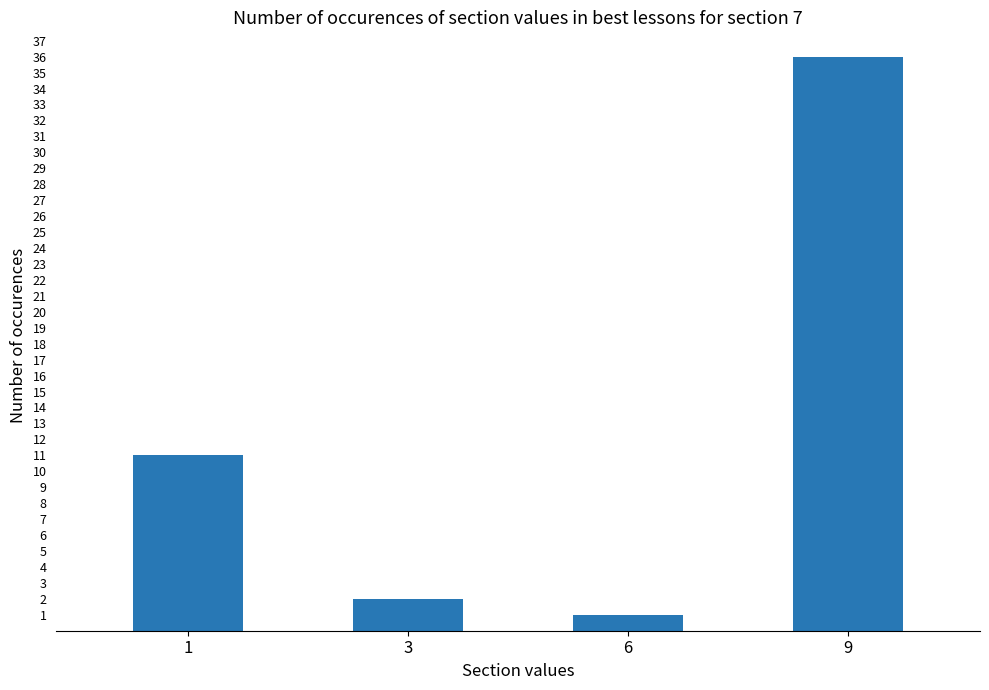

Reading left to right, transcribe all the data shown in this chart.

11	2	1	36